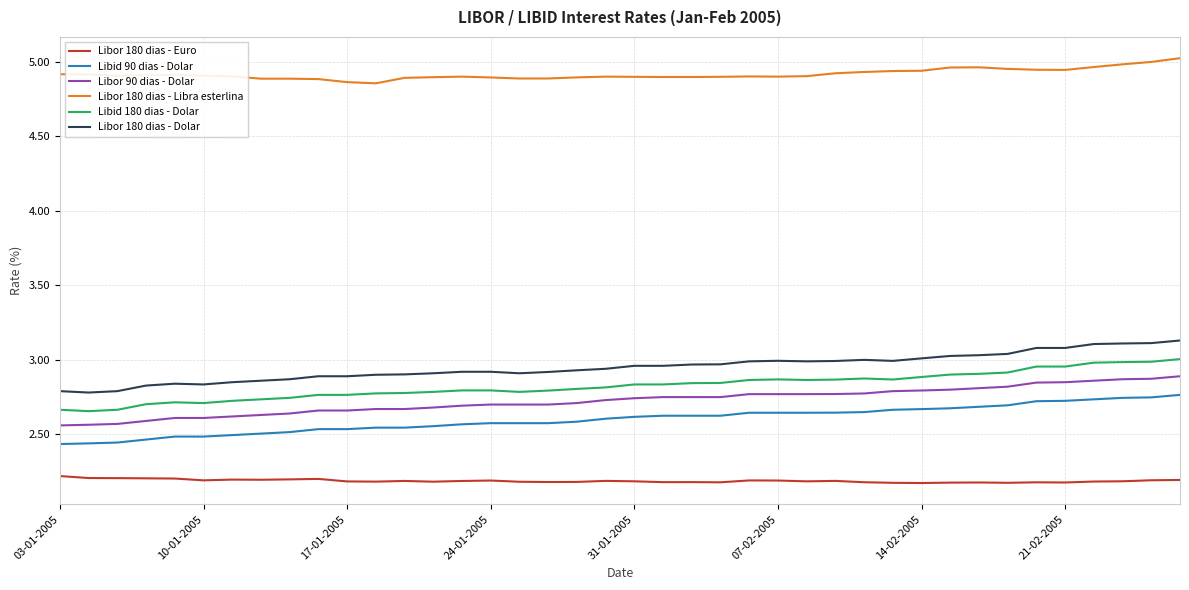

True or false: Libor 90 dias - Dolar and Libor 180 dias - Euro intersect in this chart.

False